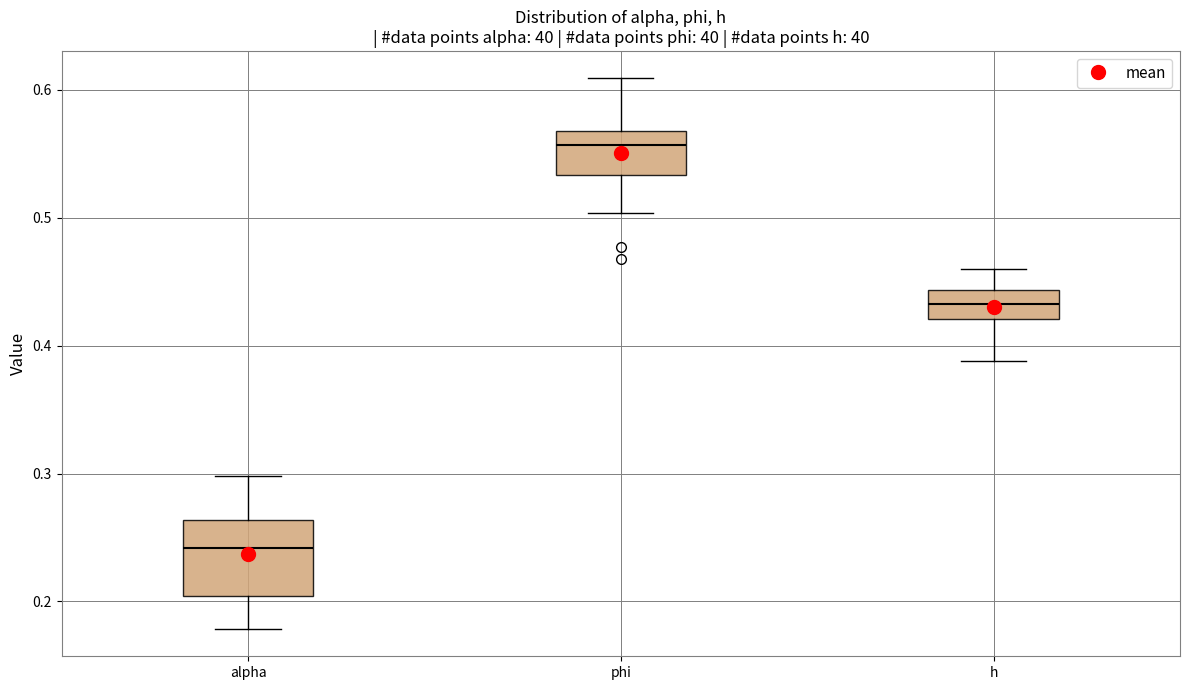

Reading left to right, read every box against the y-axis: the position of its median line, the range the box covers, and the ends of its whiskers. The values are not printed on the chart, so give them approximately, as read against the axis.

alpha: median 0.24, box 0.20 to 0.26, whiskers 0.18 to 0.30
phi: median 0.56, box 0.53 to 0.57, whiskers 0.50 to 0.61
h: median 0.43, box 0.42 to 0.44, whiskers 0.39 to 0.46